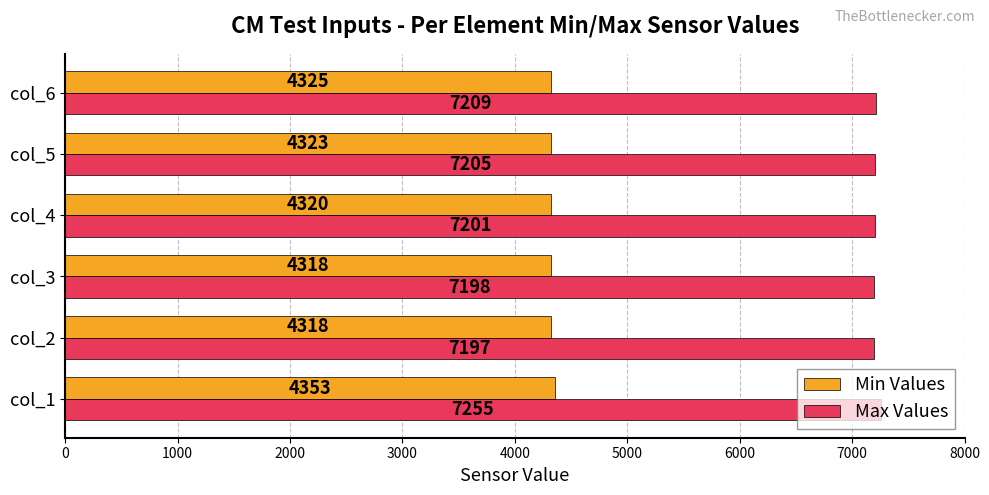

What is the approximate value of Max Values at col_4?

7201